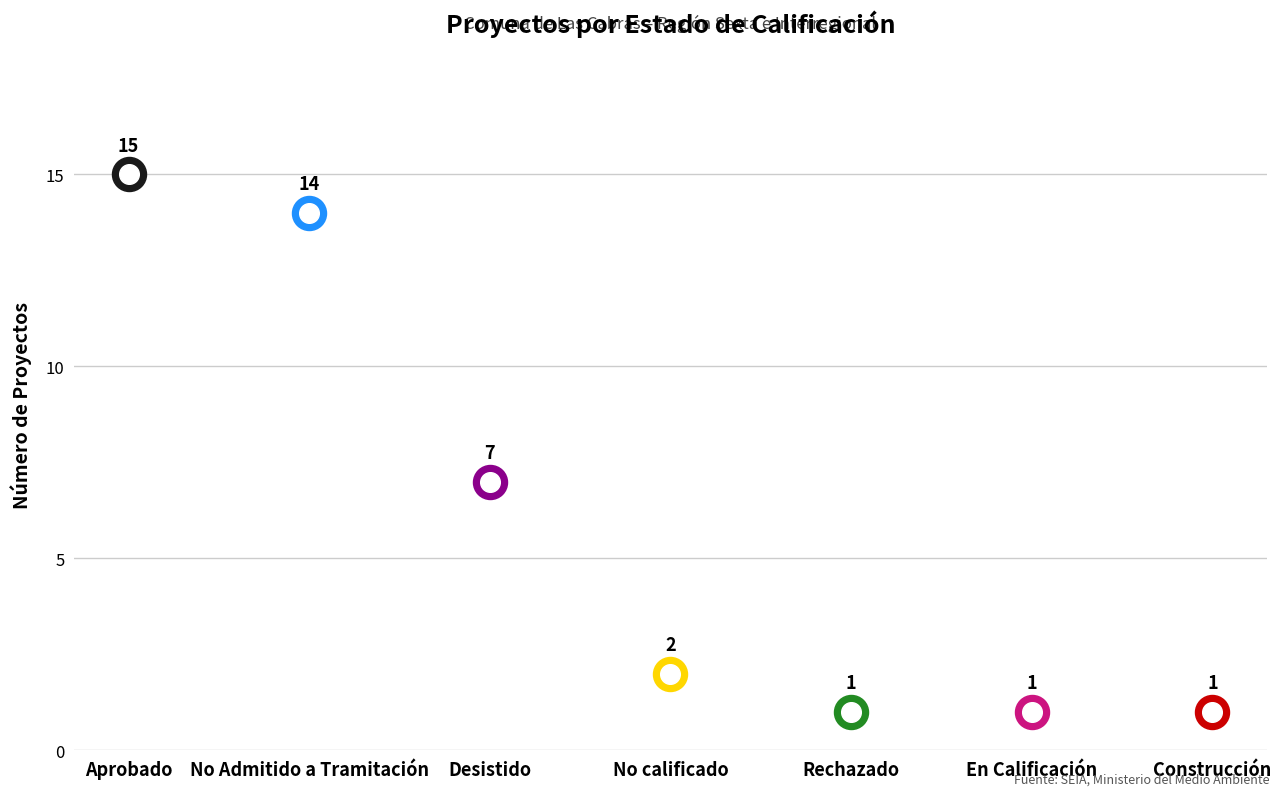

Between Rechazado and Aprobado, which is larger?

Aprobado